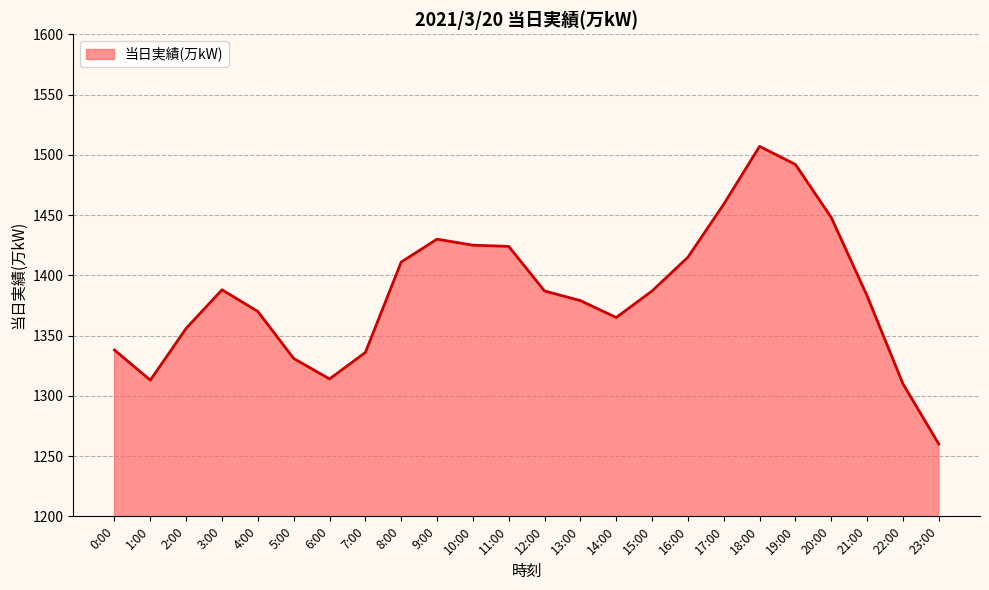

What position from the left is 16:00?

17